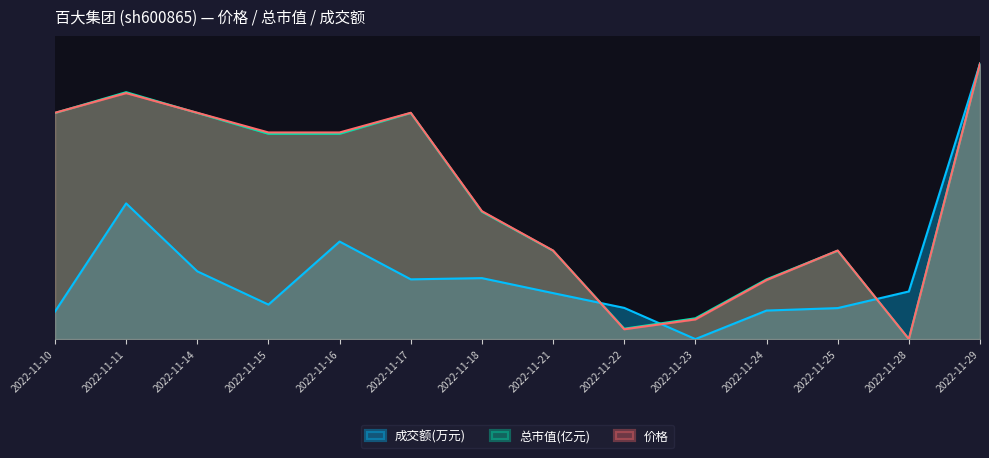

How many lines are shown in the chart?

3